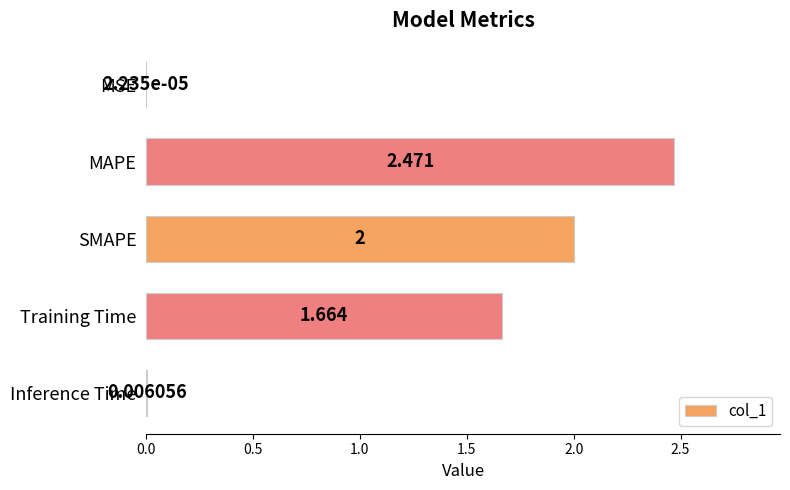

Where is the data nearest to the value 1?

Training Time